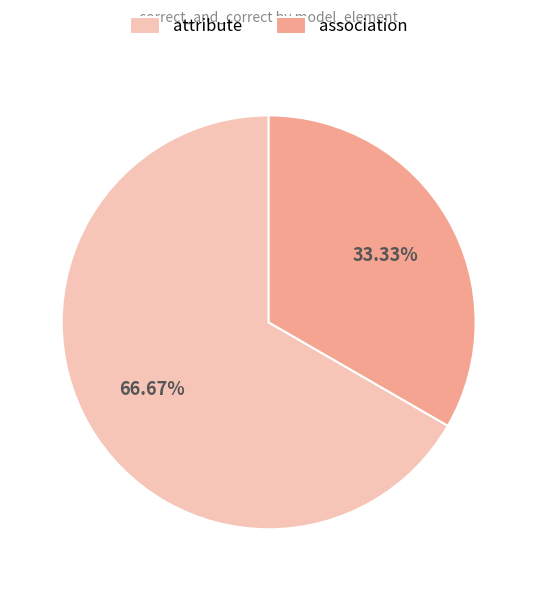

Is there a majority slice in this chart?

Yes